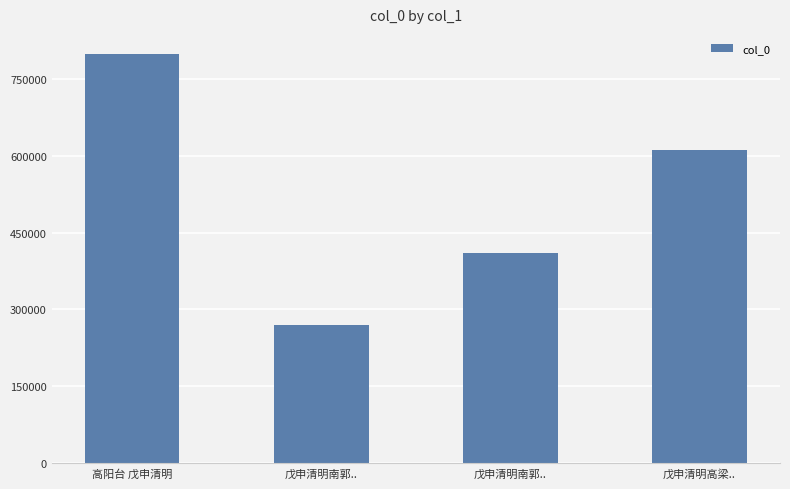

Are the bars horizontal?

No